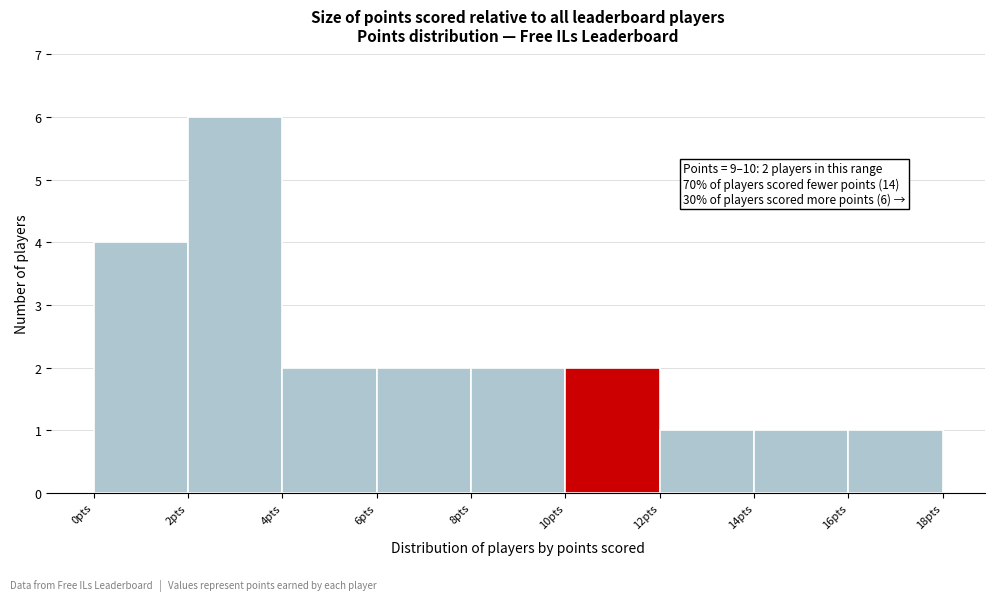

Which range on the x-axis has the tallest bar?

2 to 4